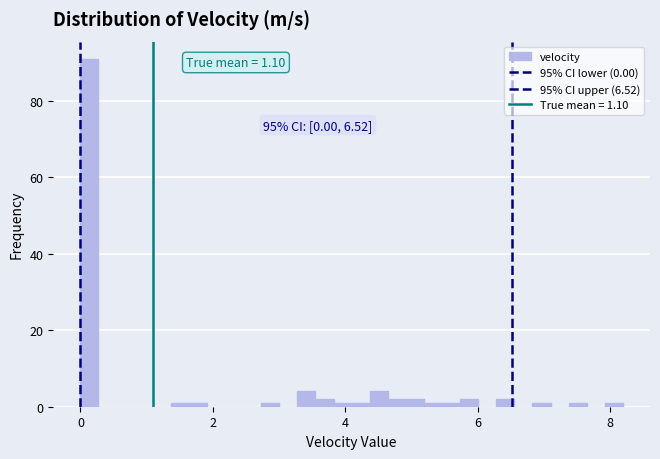

Around what value on the x-axis is the tallest bar? Give the approximate position of its centre, as read against the axis.

0.2